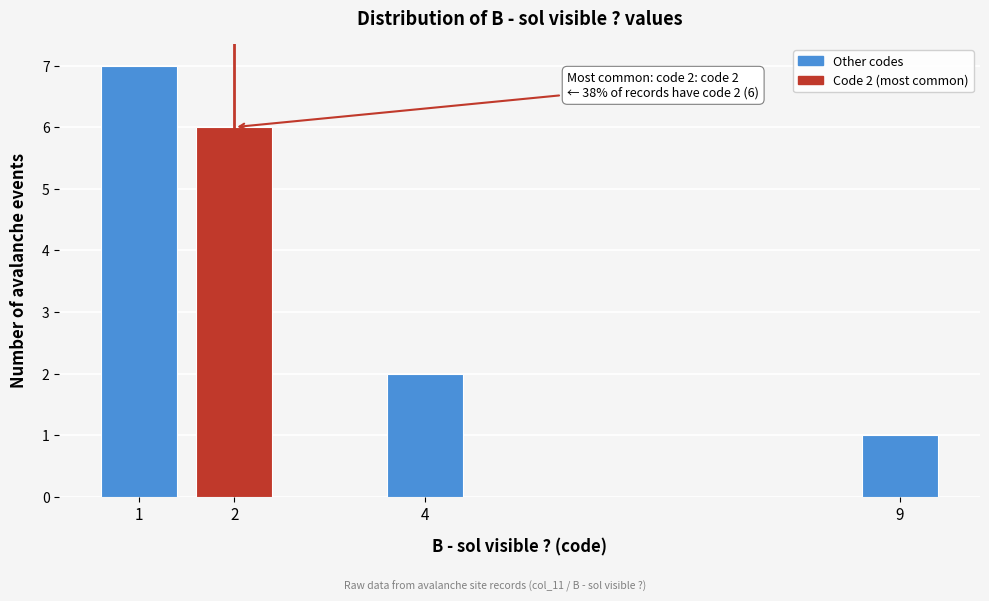

Reading left to right, what are all the values shown in this chart?

7	6	2	1